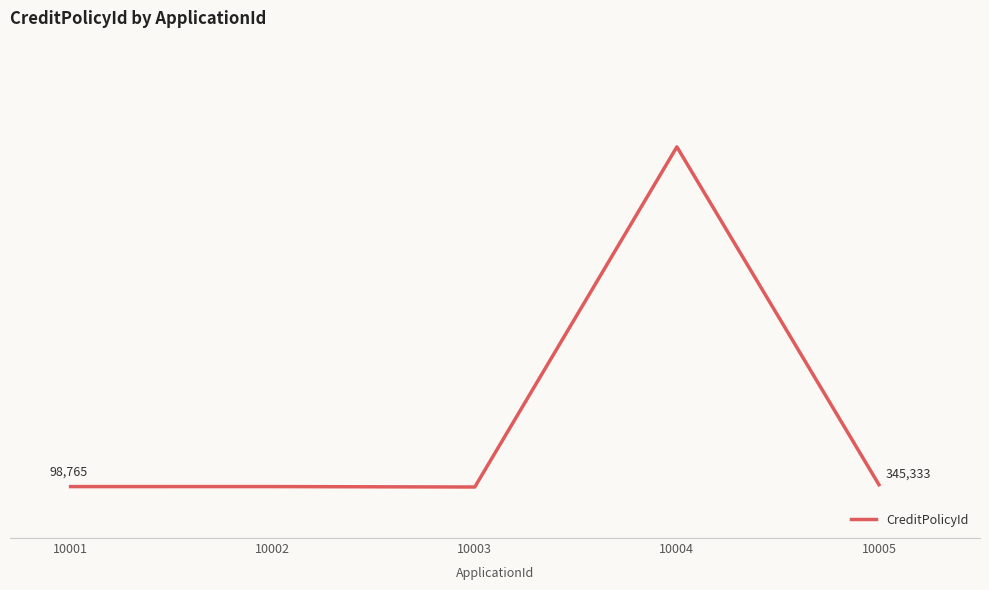

What is the value of the 2nd point from the left?

99887